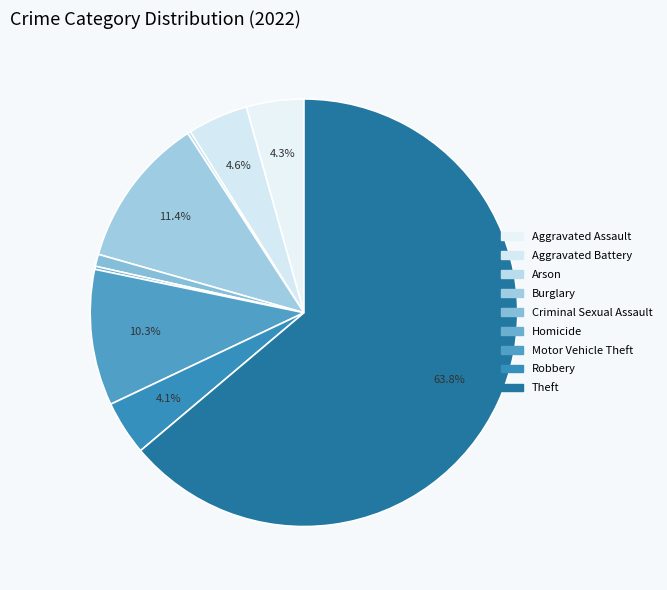

How many segments does this pie chart have?

9